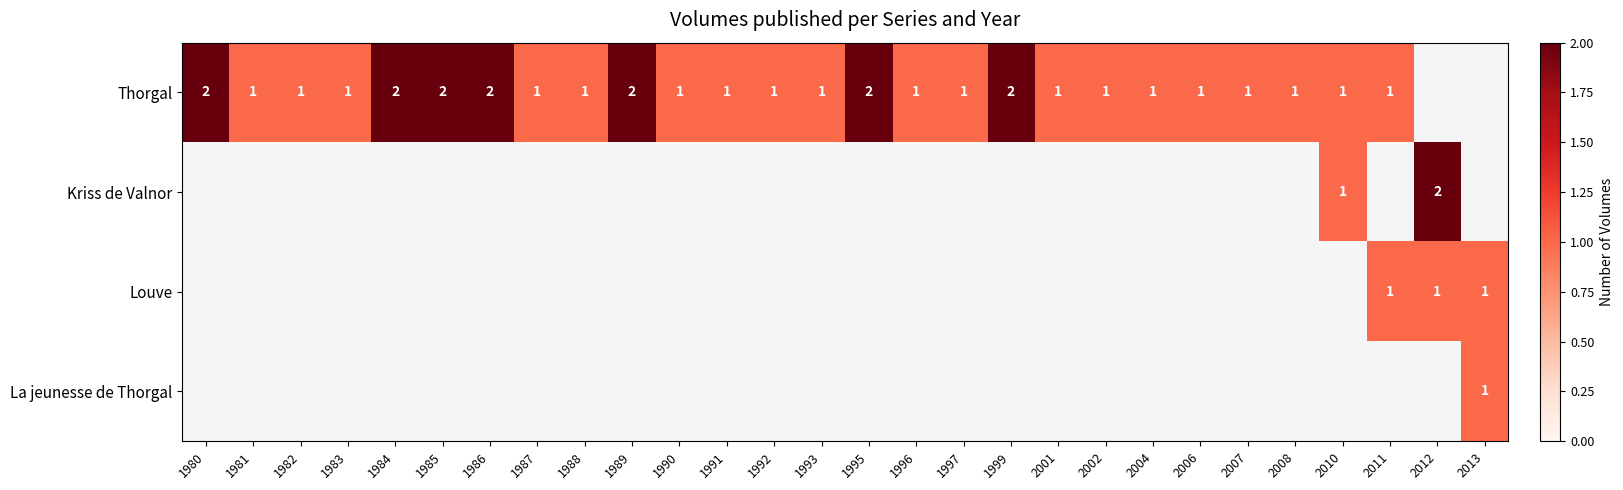

Which category has the lowest value across all series?

1981